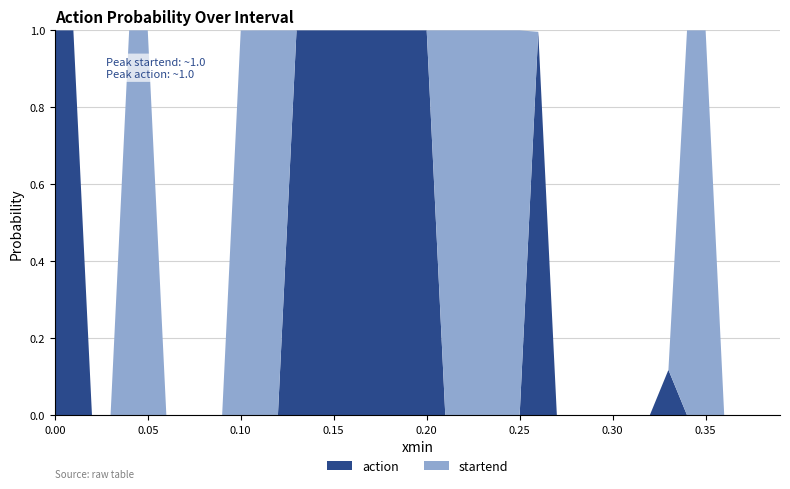

Reading right to left, extract all data points from this chart.

action: 39=0.0	38=0.0	37=0.0	36=0.0	35=0.0	34=0.0	33=0.1	32=0.0	31=0.0	30=0.0	29=0.0	28=0.0	27=0.0	26=1.0	25=0.0	24=0.0	23=0.0	22=0.0	21=0.0	20=1.0	19=1.0	18=1.0	17=1.0	16=1.0	15=1.0	14=1.0	13=1.0	12=0.0	11=0.0	10=0.0	9=0.0	8=0.0	7=0.0	6=0.0	5=0.0	4=0.0	3=0.0	2=0.0	1=1.0	0=1.0
startend: 39=0.0	38=0.0	37=0.0	36=0.0	35=1.0	34=1.0	33=0.0	32=0.0	31=0.0	30=0.0	29=0.0	28=0.0	27=0.0	26=0.0	25=1.0	24=1.0	23=1.0	22=1.0	21=1.0	20=0.0	19=0.0	18=0.0	17=0.0	16=0.0	15=0.0	14=0.0	13=0.0	12=1.0	11=1.0	10=1.0	9=0.0	8=0.0	7=0.0	6=0.0	5=1.0	4=1.0	3=0.0	2=0.0	1=0.0	0=0.0